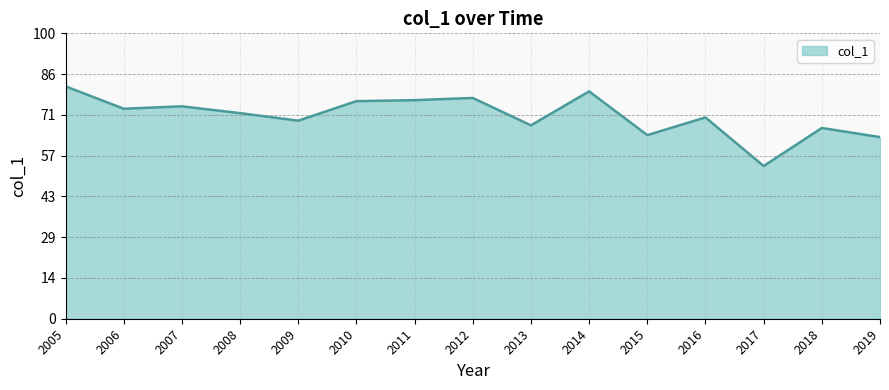

Is this an area chart (filled region under the line)?

Yes